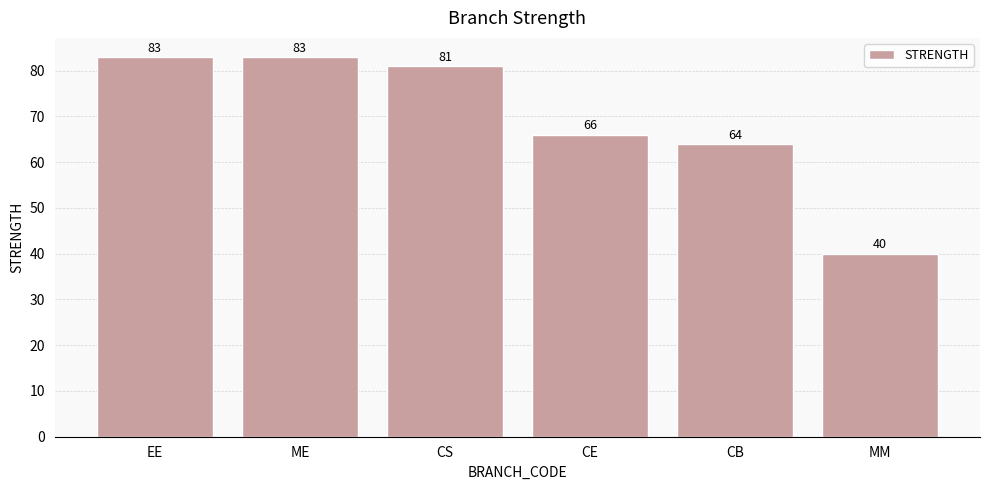

Does the chart contain stacked bars?

No